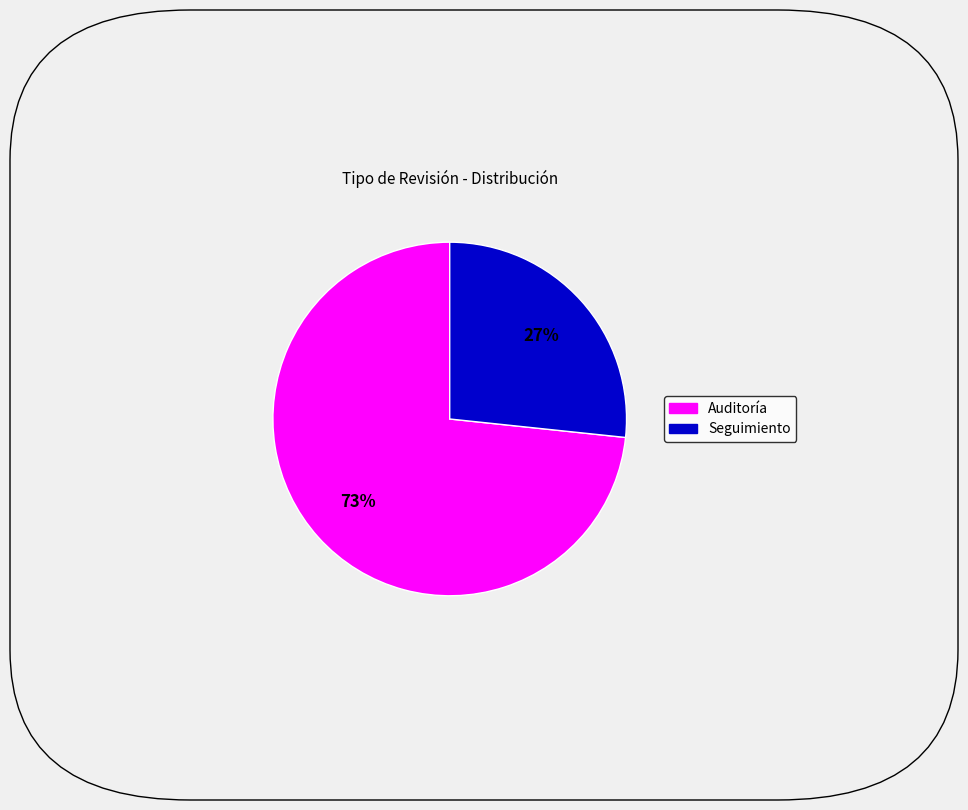

Which has a higher value, Auditoría or Seguimiento?

Auditoría